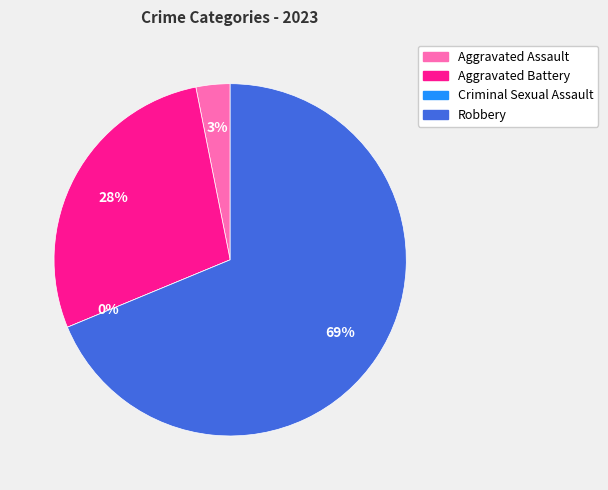

Is the sum of Robbery and Aggravated Battery greater than half?

Yes